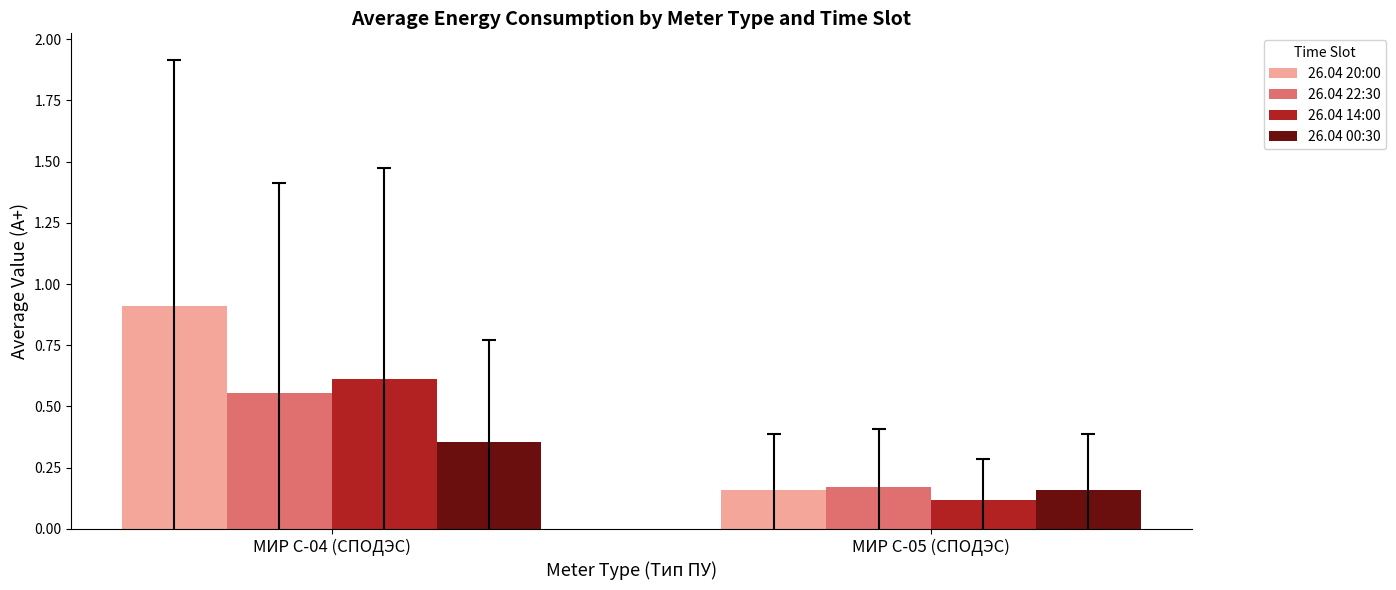

How many bars are there in total?

8